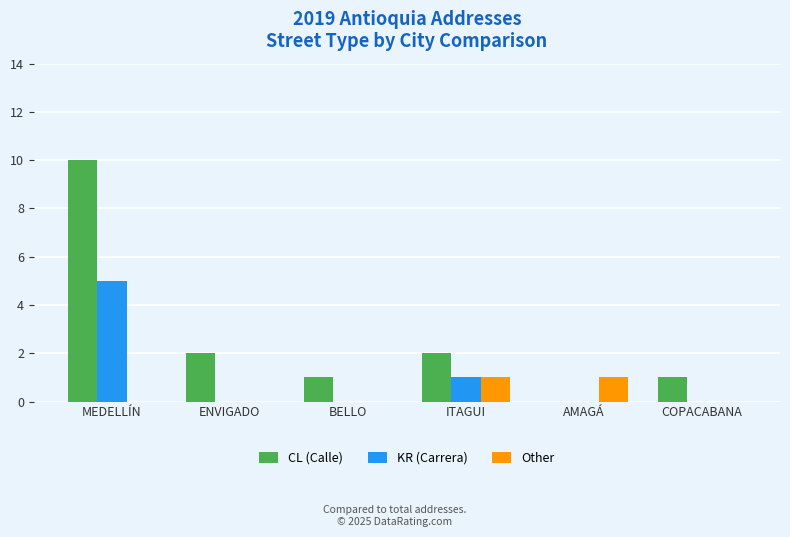

Is it true that KR (Carrera) equals -3 at ENVIGADO?

False